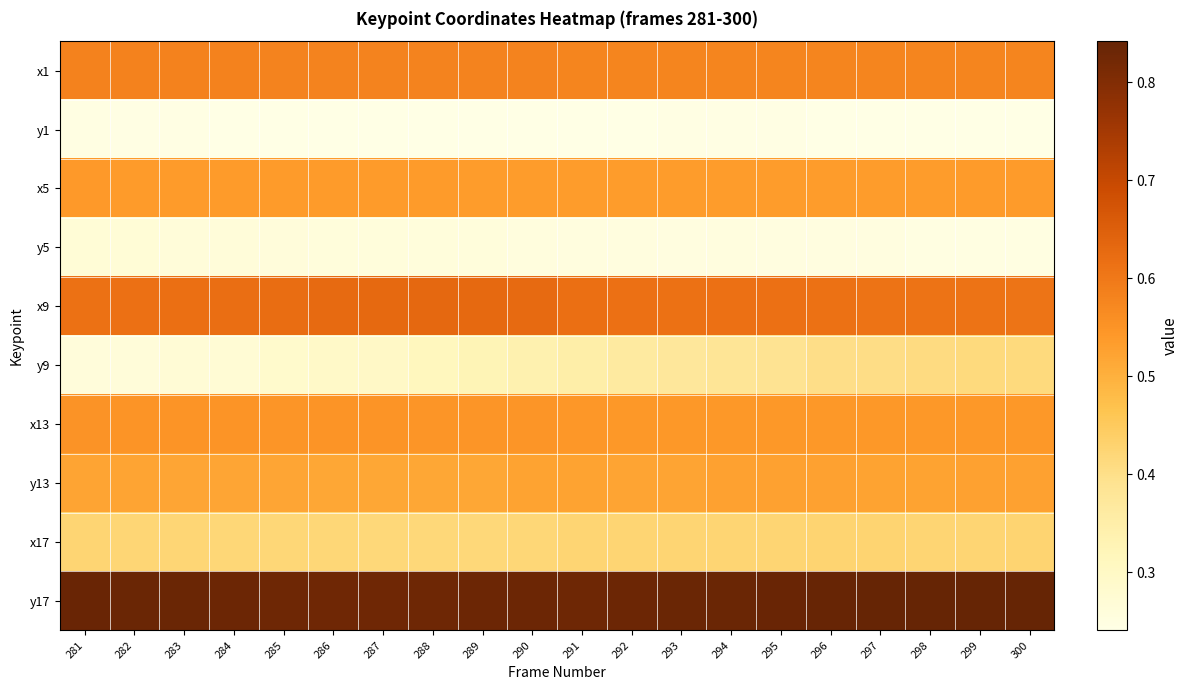

Between 281 and 296, which is larger?

281